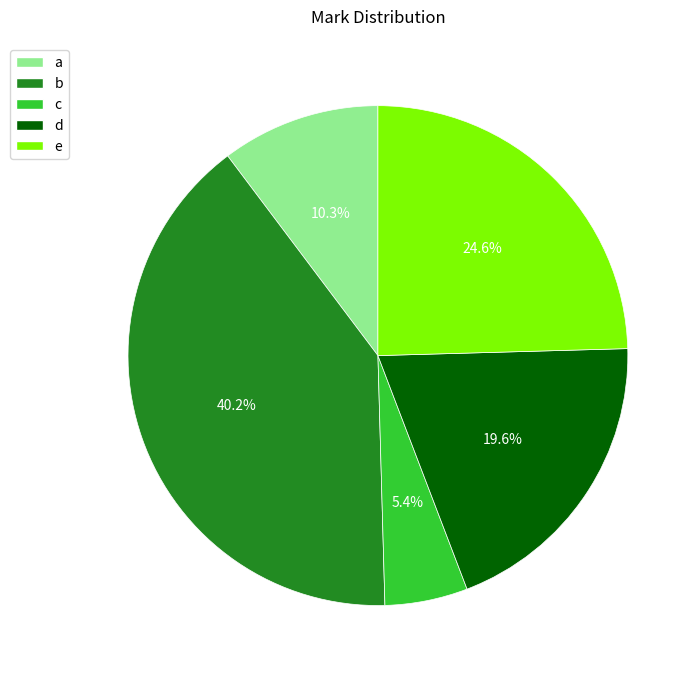

What percentage is the e slice, to the nearest percent?

25%